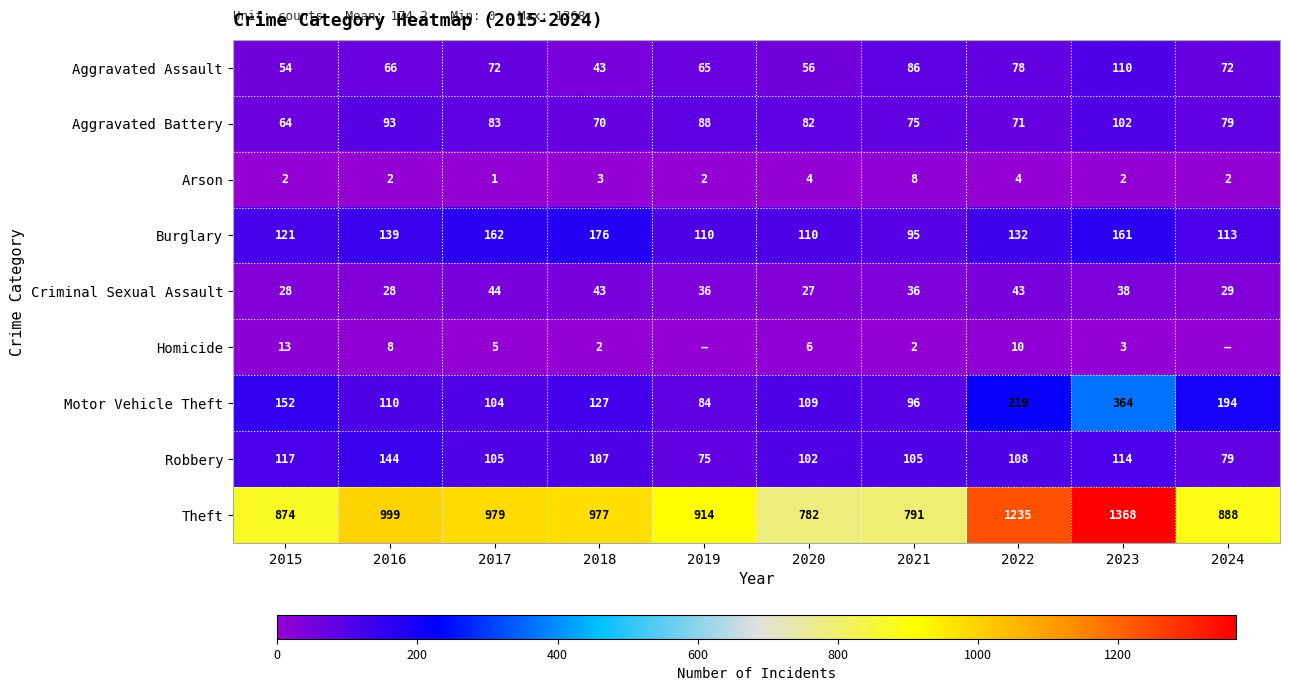

At 2020, list the series in order from smallest to largest.

Arson, Homicide, Criminal Sexual Assault, Aggravated Assault, Aggravated Battery, Robbery, Motor Vehicle Theft, Burglary, Theft